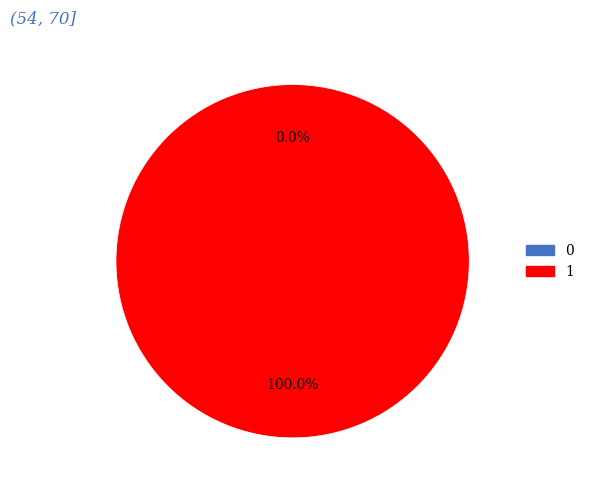

Combined, do 1 and 0 account for over 50%?

Yes